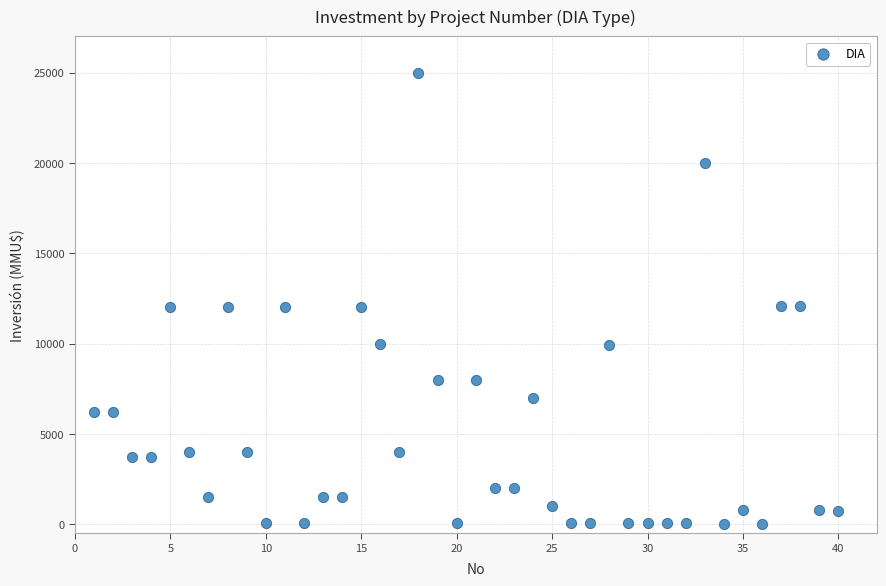

What is the range of X values (max minus min)?

39